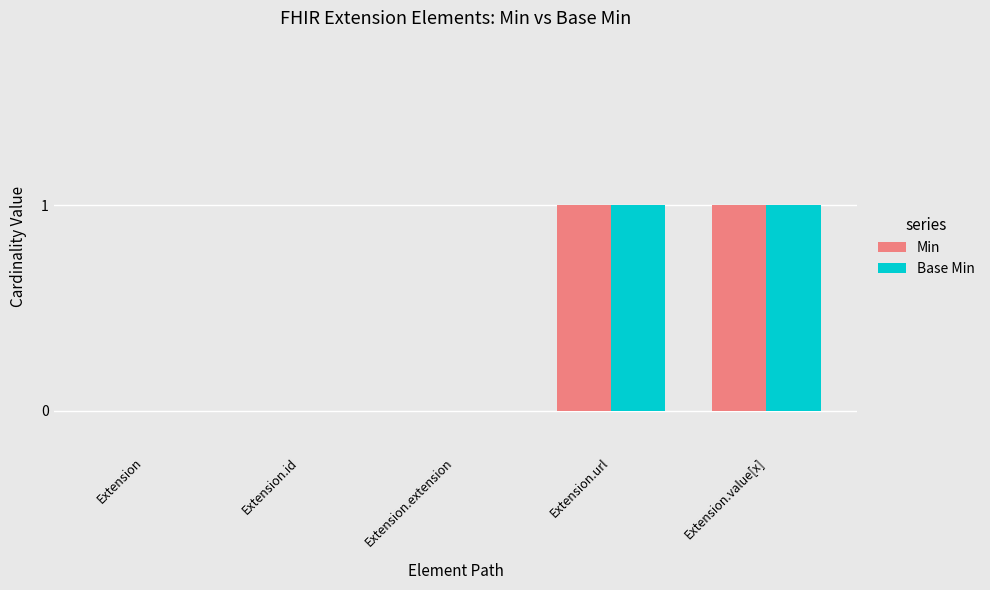

What are all the series names shown in the legend?

Min, Base Min